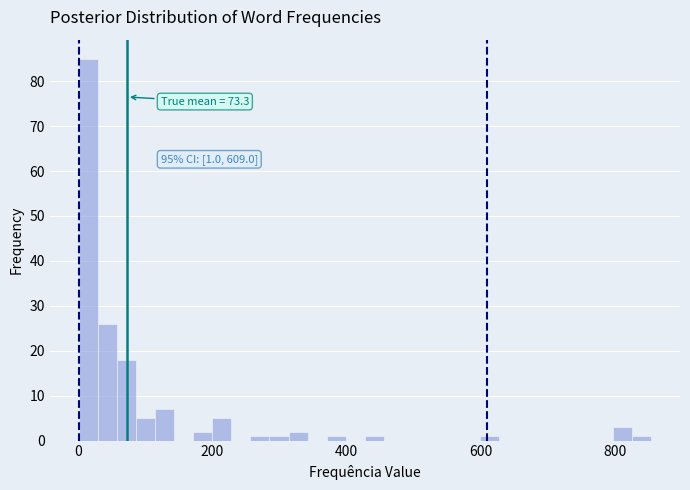

Around what value on the x-axis is the tallest bar? Give the approximate position of its centre, as read against the axis.

20